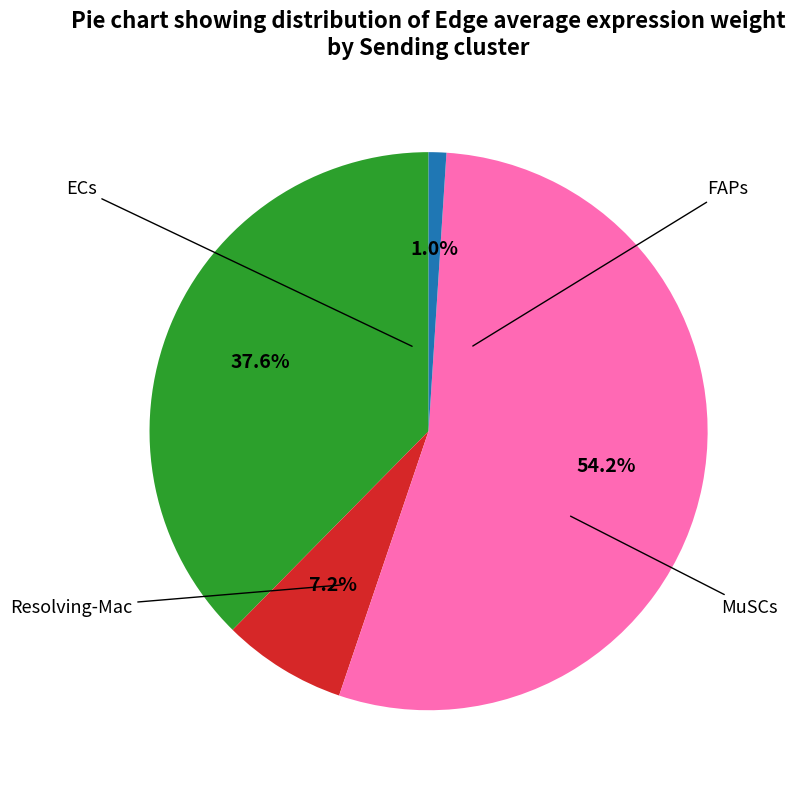

Is there a majority slice in this chart?

Yes